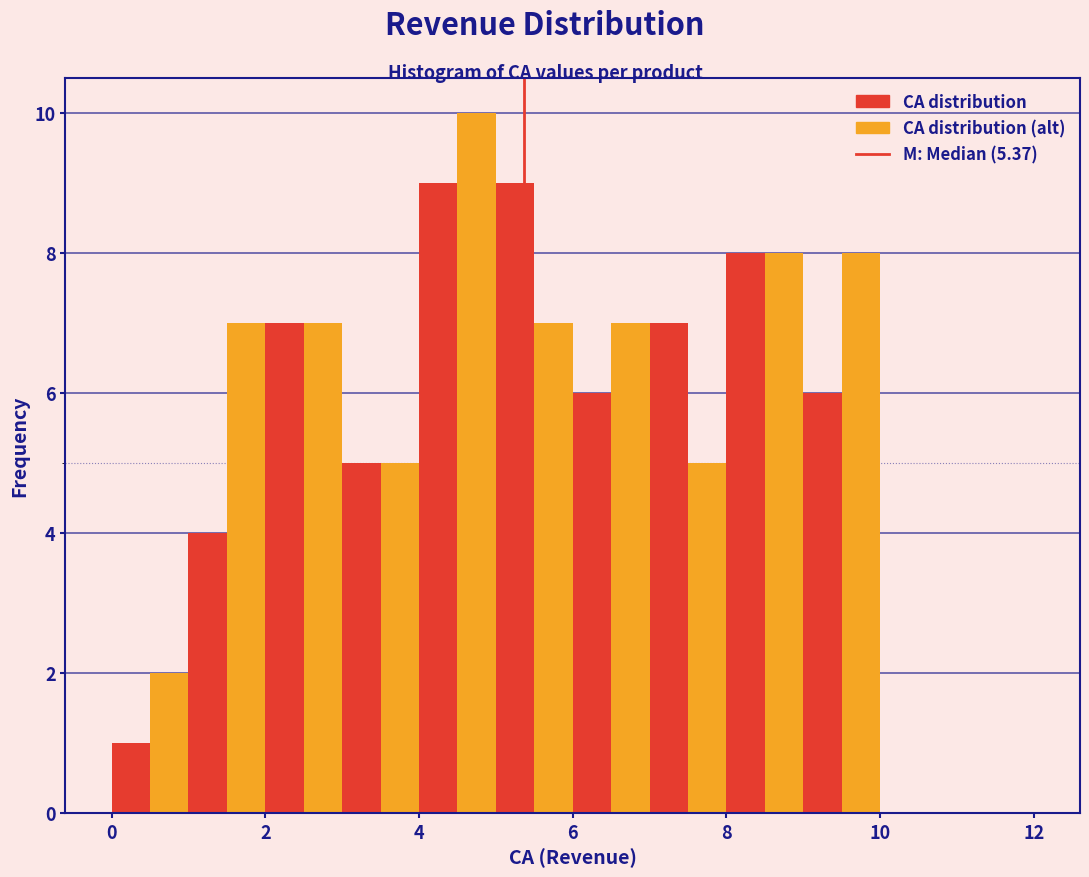

Around what value on the x-axis is the tallest bar? Give the approximate position of its centre, as read against the axis.

4.8